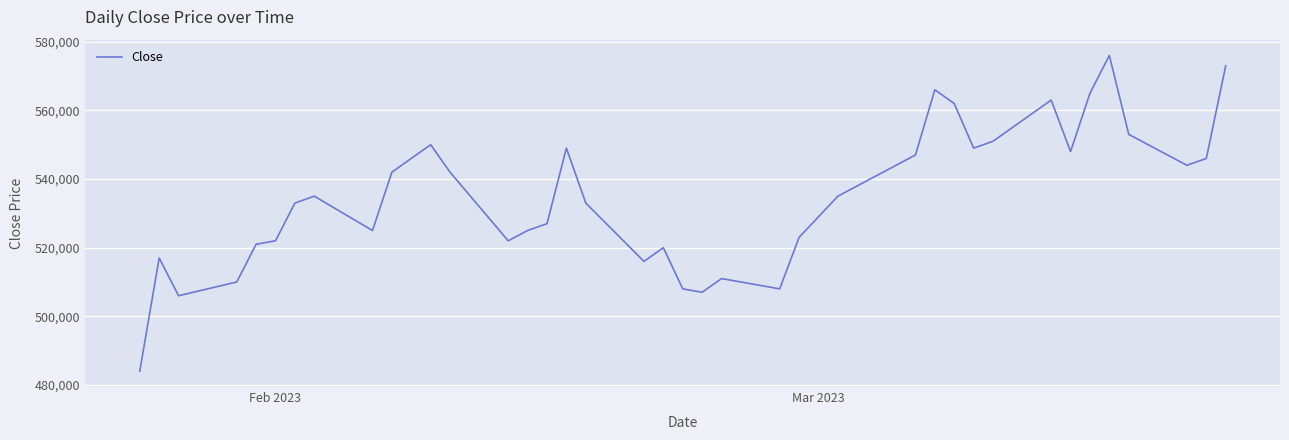

What is the difference between the maximum and minimum values?

92000